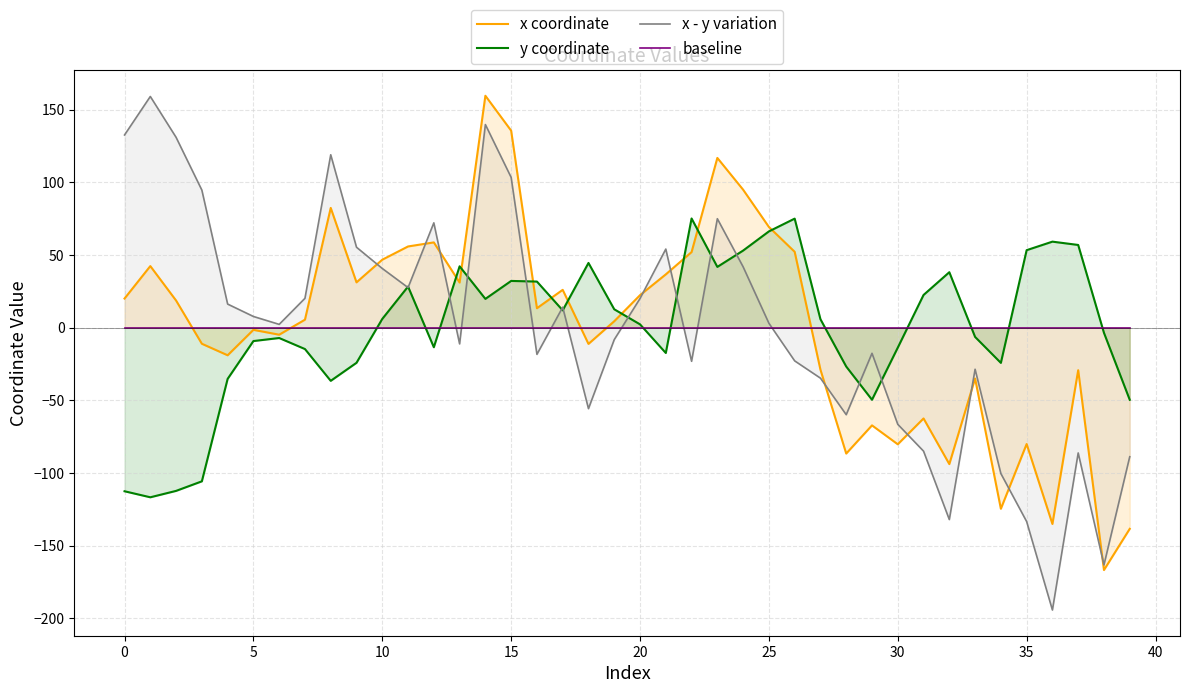

Reading left to right, extract all data points from this chart.

x coordinate: 20.1	42.4	18.7	-11.1	-19.0	-1.5	-4.8	5.5	82.4	31.2	46.8	55.9	58.7	31.1	159.6	135.5	13.4	26.0	-11.2	4.4	22.4	36.7	52.0	116.8	94.9	69.3	52.2	-28.9	-86.6	-67.2	-80.2	-62.4	-93.8	-35.0	-124.6	-80.1	-135.0	-29.3	-166.7	-138.4
y coordinate: -112.5	-116.7	-112.3	-105.7	-35.2	-9.2	-7.1	-14.7	-36.6	-24.2	6.0	28.3	-13.5	42.2	19.8	32.2	31.7	11.9	44.5	12.7	2.3	-17.4	75.1	41.8	53.1	66.2	75.0	5.8	-26.7	-49.6	-13.7	22.5	38.2	-6.4	-24.2	53.3	59.2	56.9	-3.5	-49.6
x - y variation: 132.6	159.1	131.0	94.6	16.2	7.7	2.3	20.2	119.0	55.3	40.7	27.6	72.1	-11.2	139.8	103.4	-18.3	14.1	-55.7	-8.2	20.1	54.1	-23.1	75.0	41.9	3.1	-22.8	-34.7	-59.9	-17.6	-66.5	-84.9	-132.0	-28.6	-100.4	-133.4	-194.2	-86.2	-163.2	-88.8
baseline: 0.0	0.0	0.0	0.0	0.0	0.0	0.0	0.0	0.0	0.0	0.0	0.0	0.0	0.0	0.0	0.0	0.0	0.0	0.0	0.0	0.0	0.0	0.0	0.0	0.0	0.0	0.0	0.0	0.0	0.0	0.0	0.0	0.0	0.0	0.0	0.0	0.0	0.0	0.0	0.0